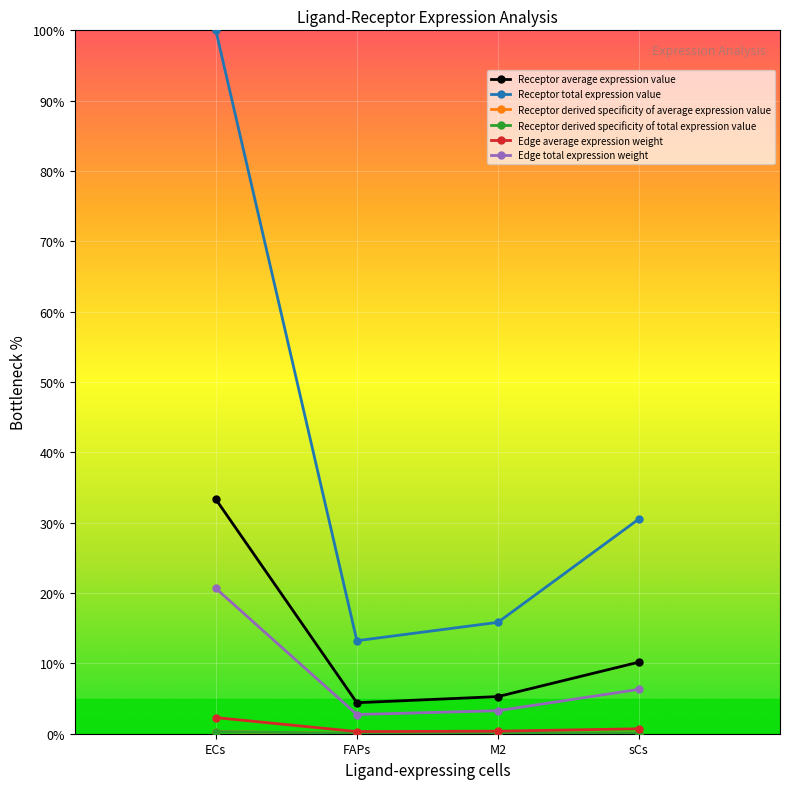

Is the value of Edge total expression weight at M2 greater than the value of Receptor derived specificity of average expression value at FAPs?

Yes